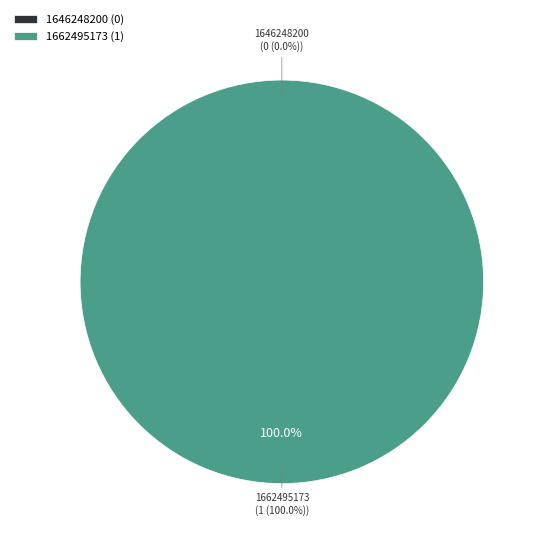

Between 1662495173 and 1646248200, which is larger?

1662495173